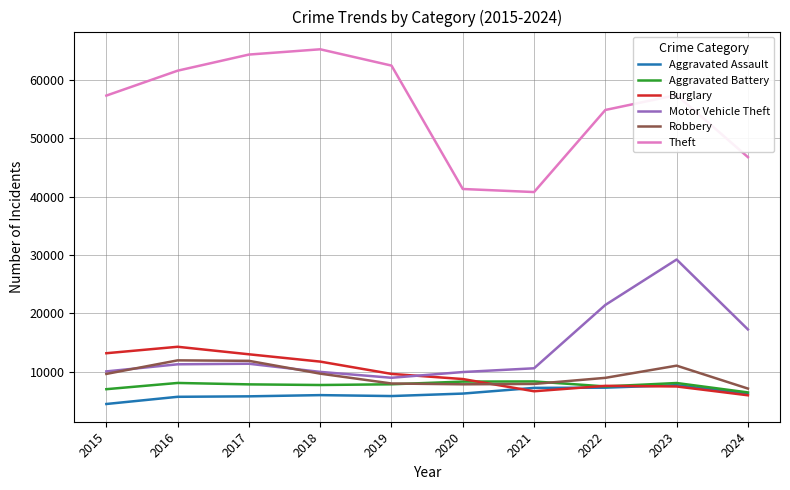

The Robbery series shows 4572 at 2021. True or false?

False